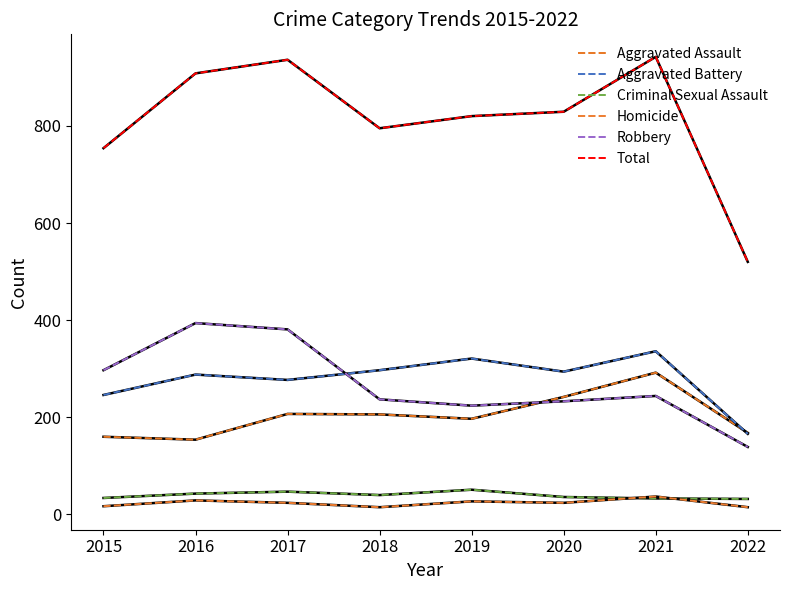

How many lines are shown in the chart?

6